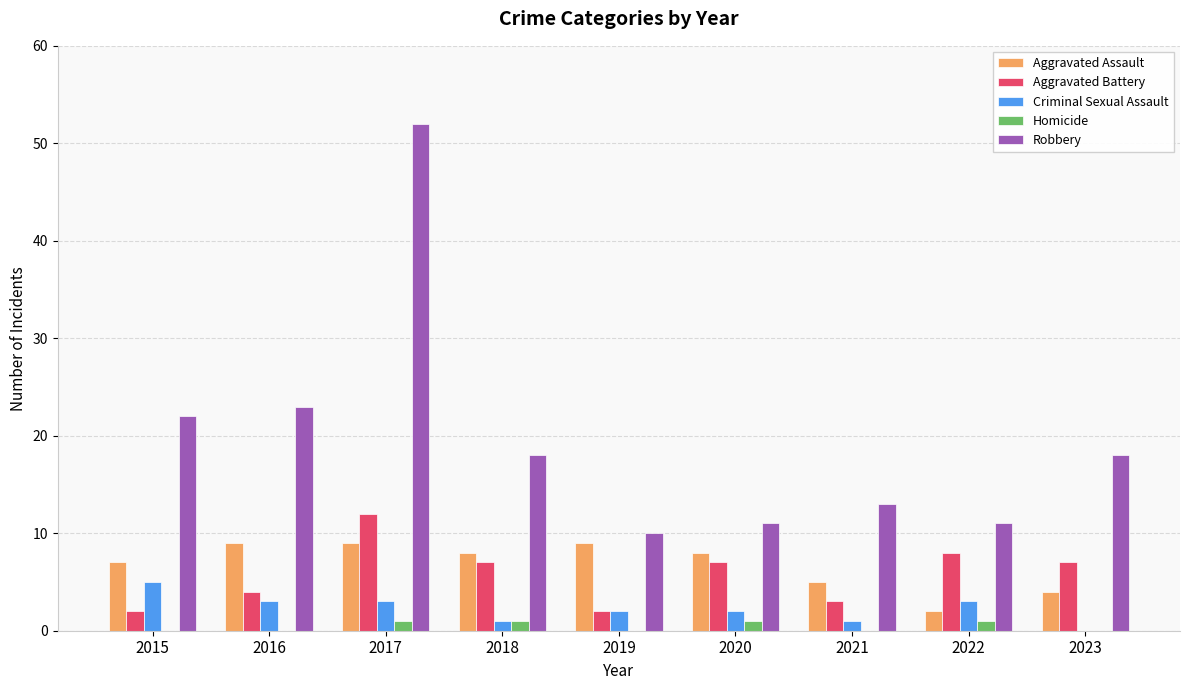

The Robbery series shows 11 at 2022. True or false?

True